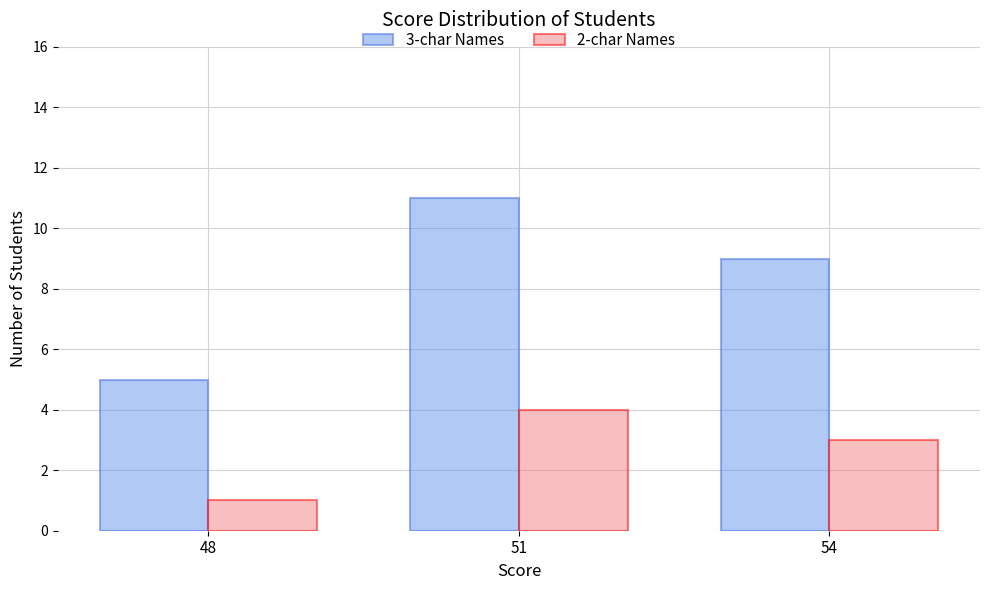

Which series has the largest total across all categories?

3-char Names